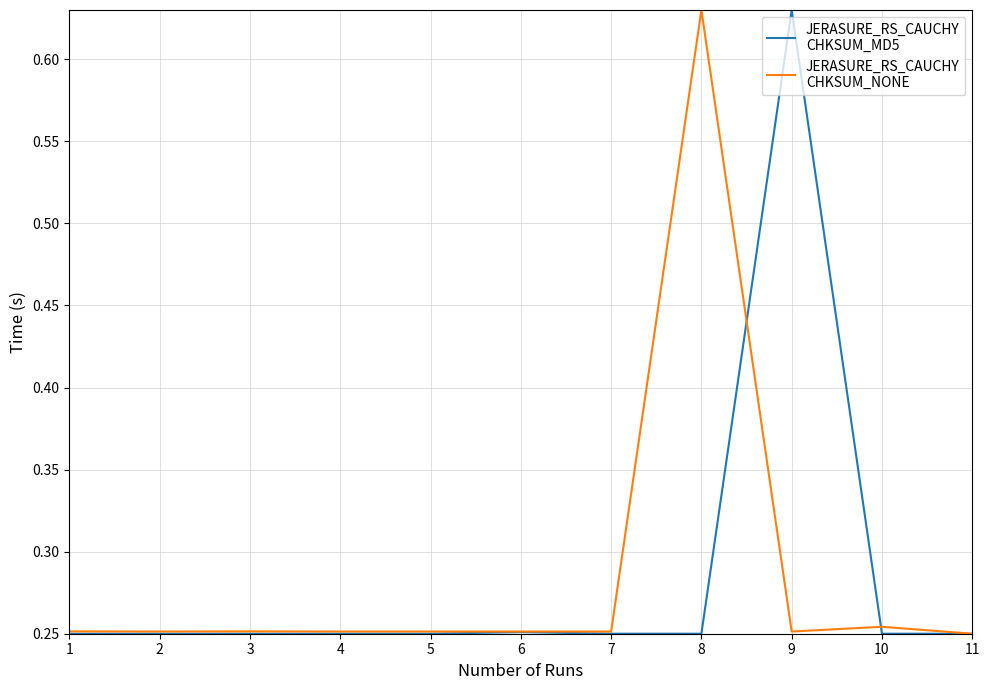

What is the total value across all series at 1?

0.5